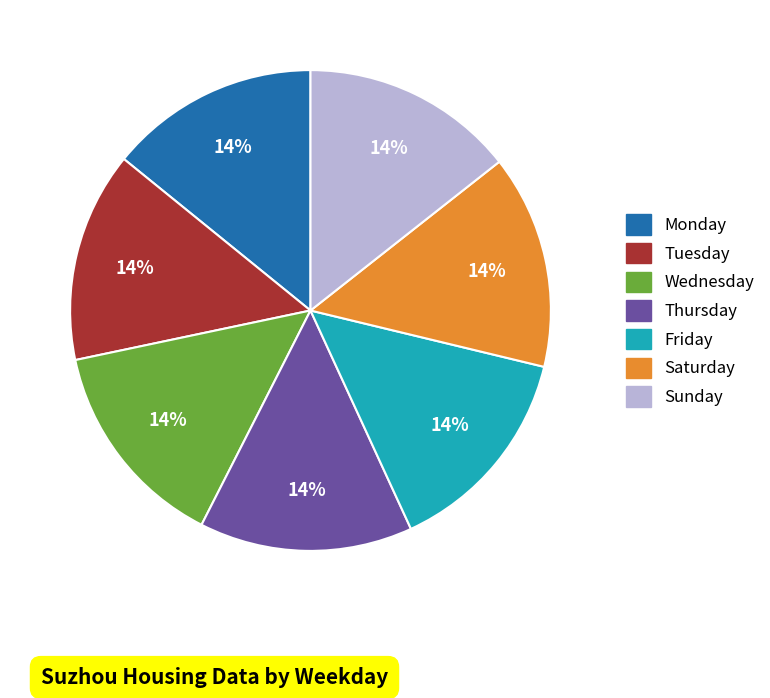

Is it true that Friday is 3% of the pie?

False